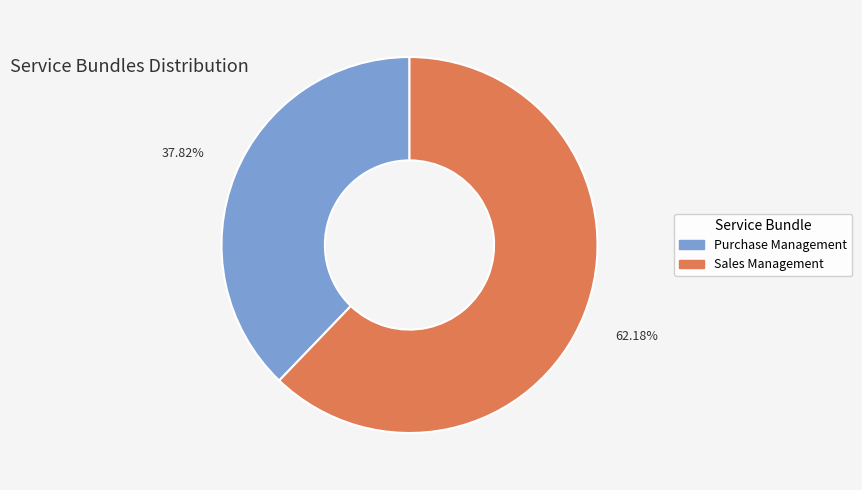

What percentage is NOT represented by Sales Management?

37.8%